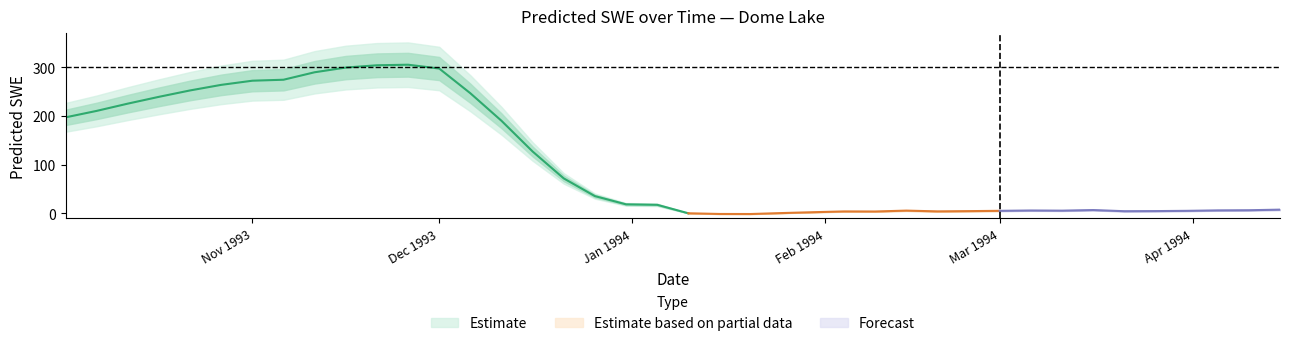

What is the greatest value displayed?

305.1